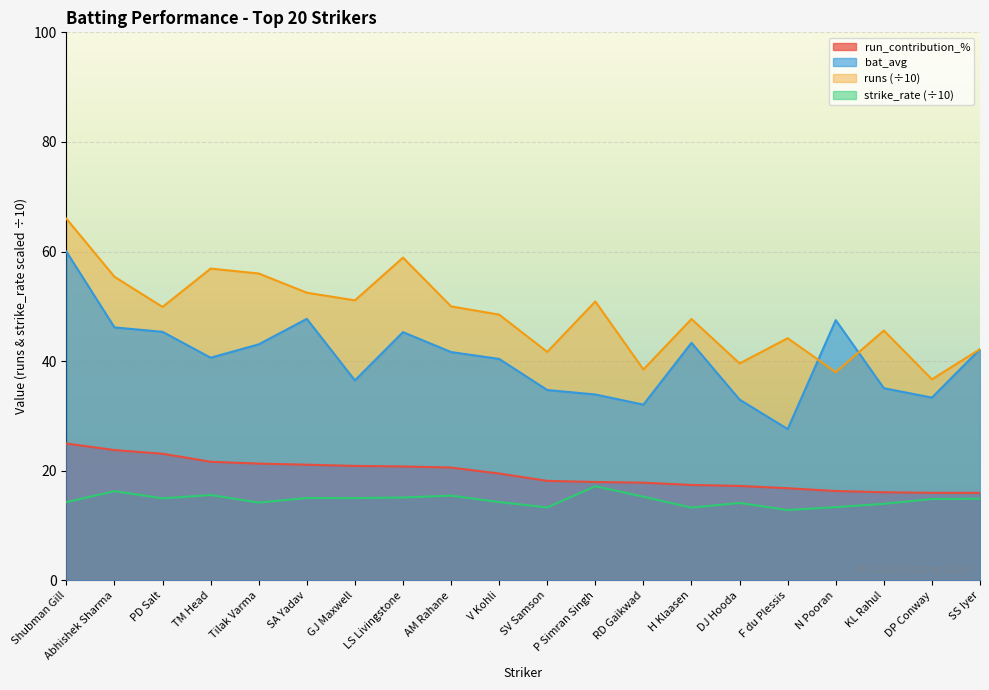

At which category does the chart reach its peak across all series?

Shubman Gill